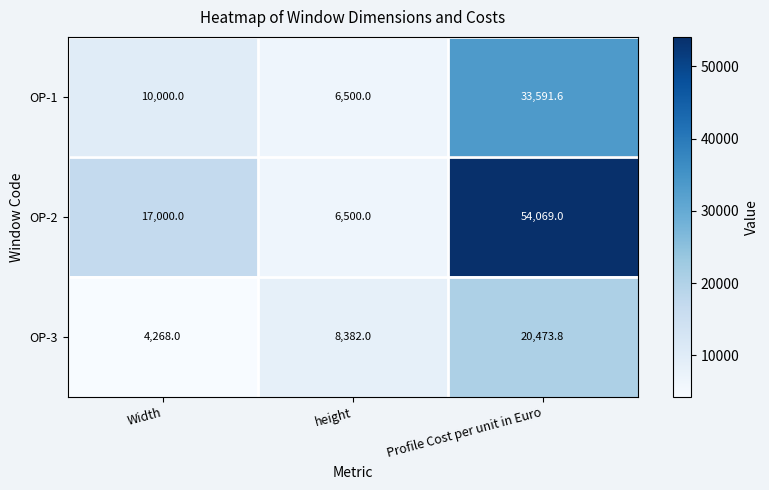

What is the total value across all series at Width?

31268.0